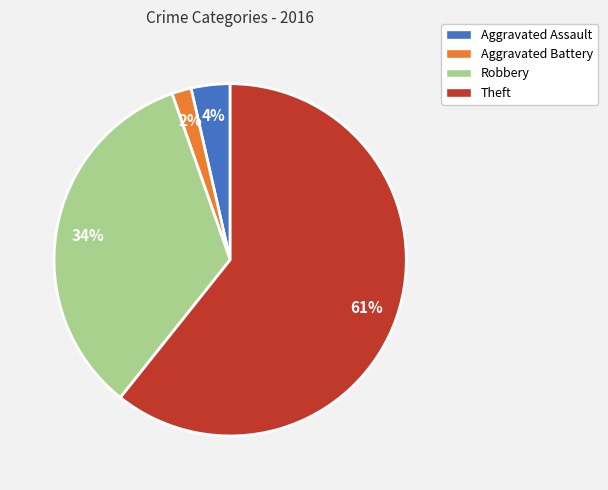

Combined, do Robbery and Theft account for over 50%?

Yes